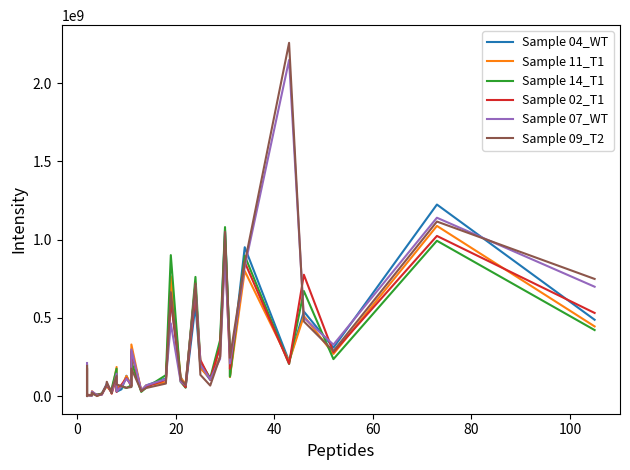

How many values in the Sample 07_WT series exceed 107780000?

19